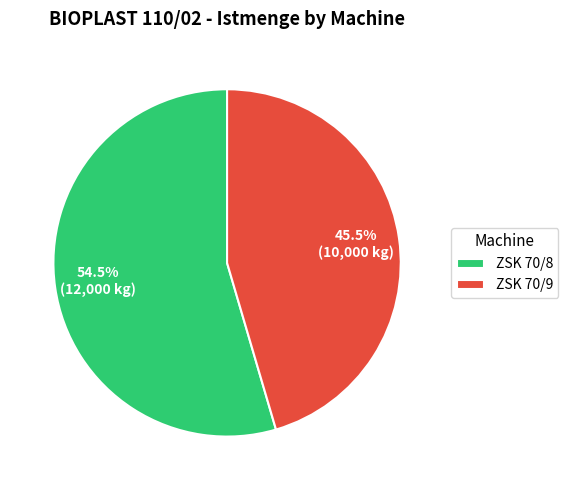

Between ZSK 70/9 and ZSK 70/8, which is larger?

ZSK 70/8